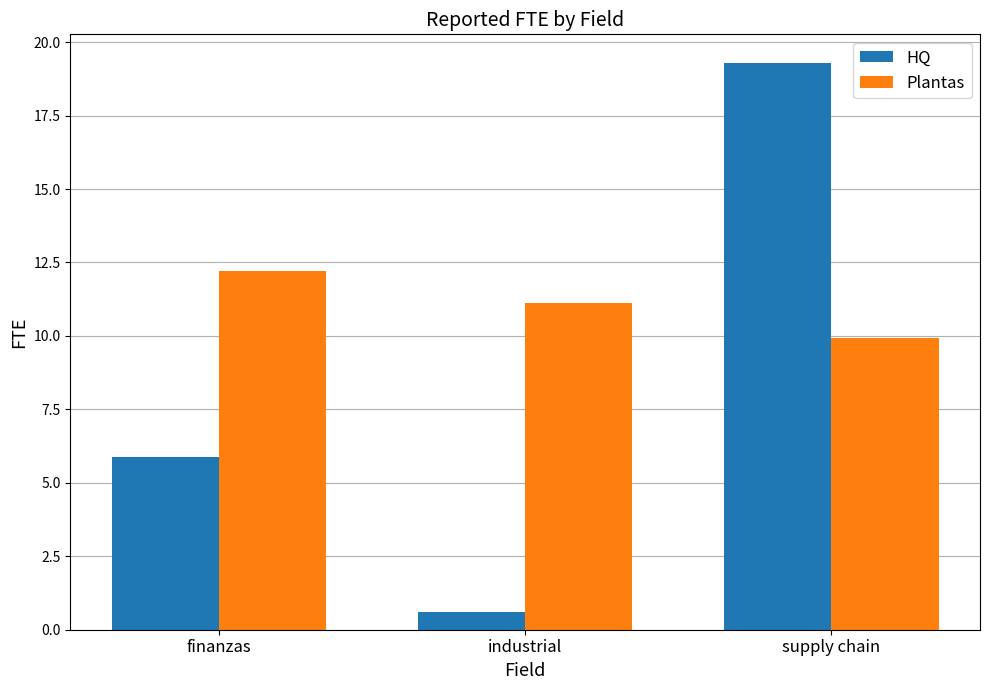

Is the value of HQ at supply chain greater than the value of Plantas at supply chain?

Yes